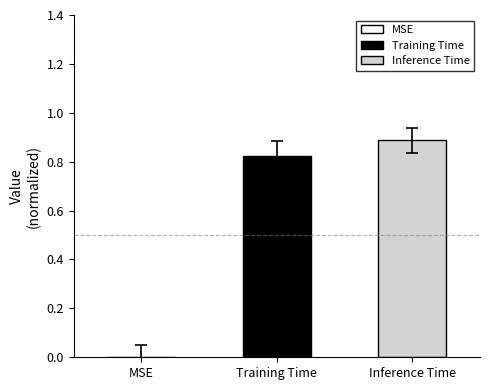

Rank the series by their average value, from lowest to highest.

Training Time, Inference Time